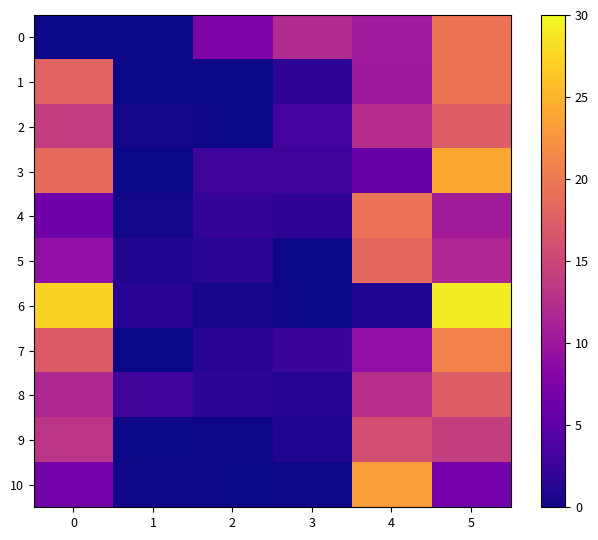

Reading left to right, list all the values displayed in this chart.

0: 0=0.0	1=0.0	2=7.6	3=12.0	4=10.5	5=19.5
1: 0=18.0	1=0.0	2=0.0	3=1.7	4=10.4	5=19.6
2: 0=14.0	1=0.3	2=0.0	3=3.2	4=12.4	5=17.6
3: 0=18.5	1=0.0	2=2.8	3=2.8	4=5.8	5=24.2
4: 0=6.2	1=0.3	2=2.2	3=1.9	4=19.5	5=10.5
5: 0=9.1	1=1.0	2=1.5	3=0.0	4=18.4	5=11.6
6: 0=27.4	1=1.4	2=0.4	3=0.0	4=0.8	5=29.2
7: 0=17.0	1=0.0	2=1.3	3=2.5	4=9.1	5=20.9
8: 0=11.8	1=2.9	2=1.5	3=1.1	4=12.6	5=17.4
9: 0=13.0	1=0.1	2=0.2	3=0.8	4=15.9	5=14.1
10: 0=6.5	1=0.1	2=0.0	3=0.2	4=23.2	5=6.8